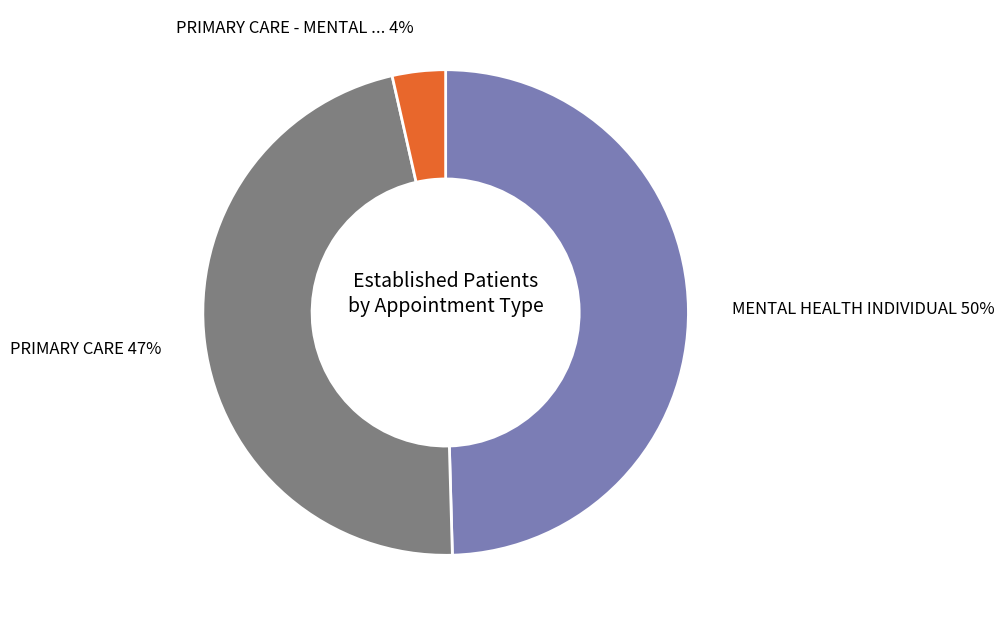

To the nearest percent, what is the difference between the largest and smallest slice percentages?

46%